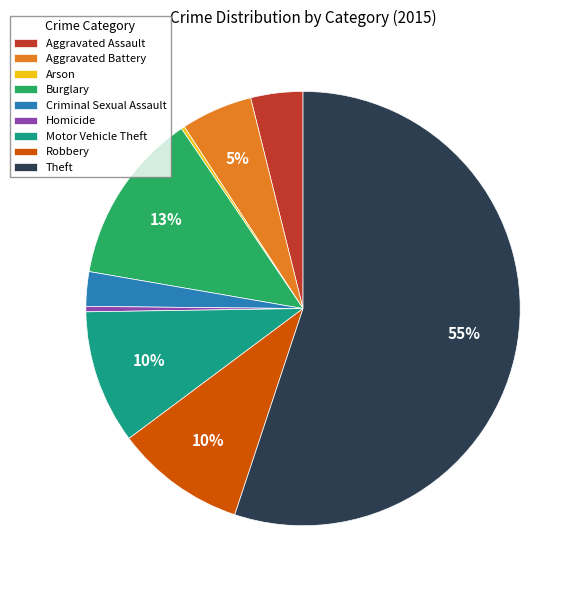

Is the sum of Burglary and Criminal Sexual Assault greater than half?

No